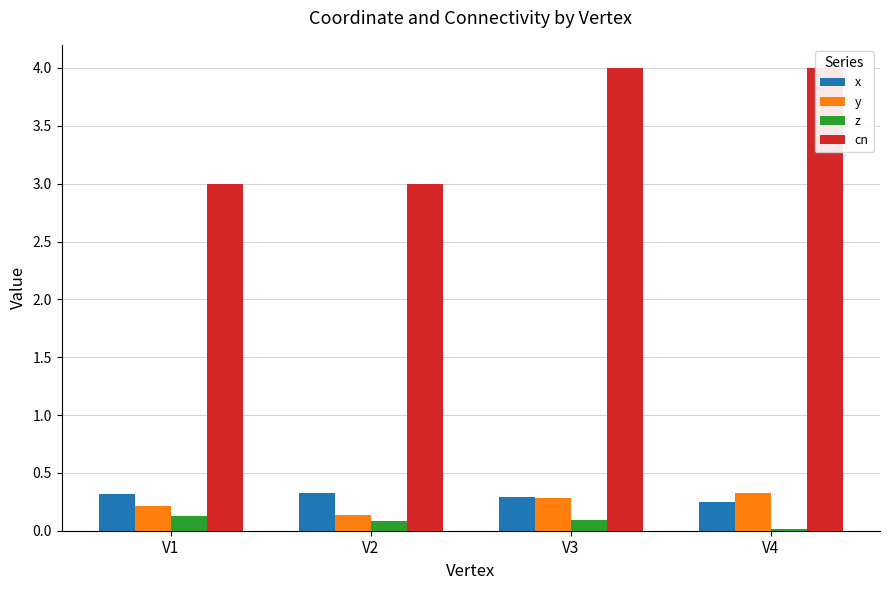

Rank the categories by x value from lowest to highest.

V4, V3, V1, V2